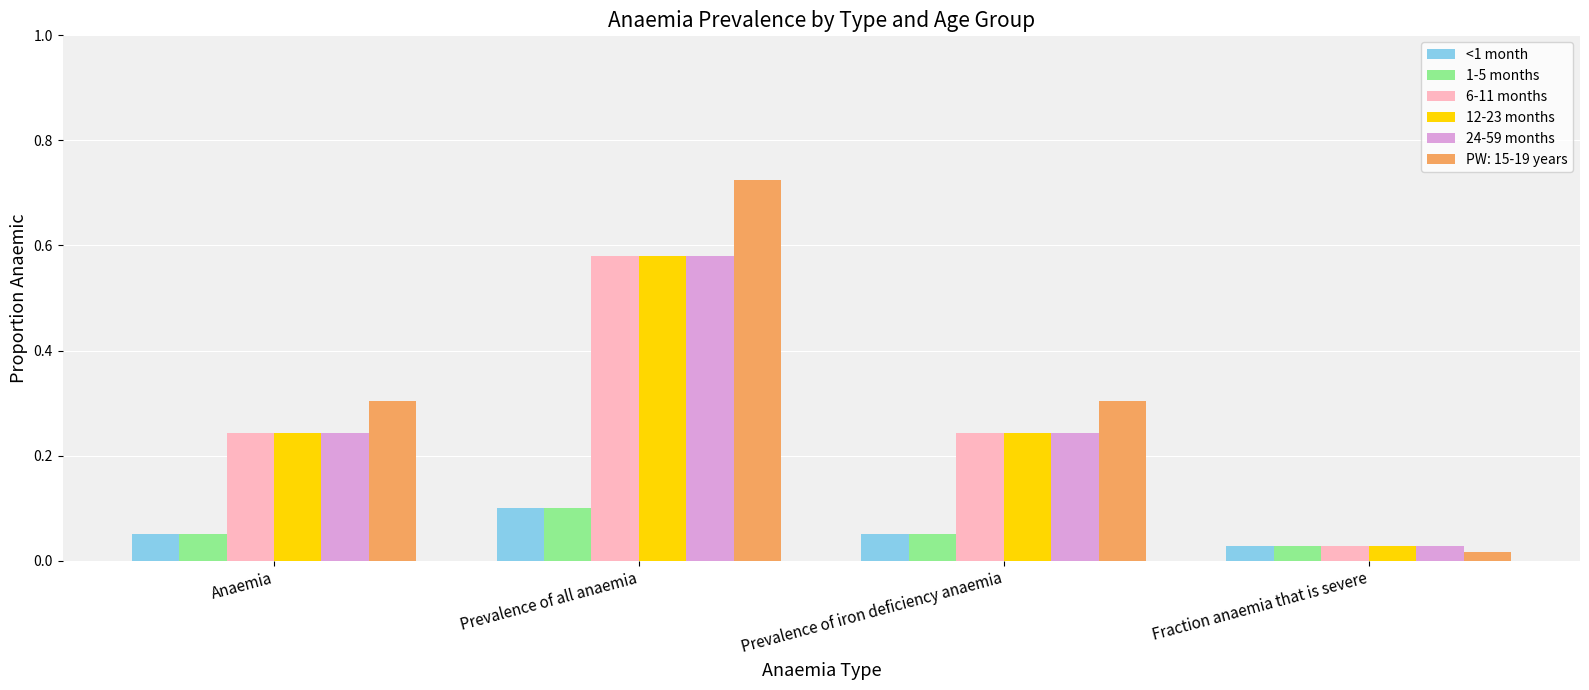

What is the label of the 1st bar from the left?

Anaemia